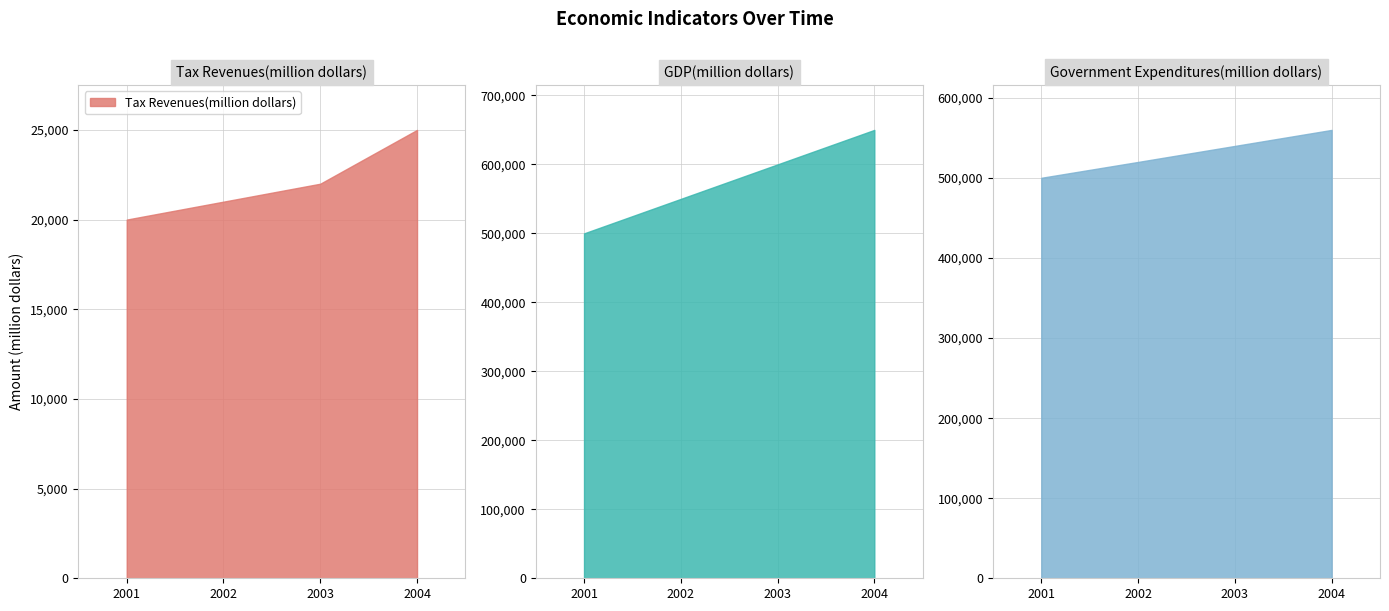

After their last crossing, which series has the higher values: GDP(million dollars) or Government Expenditures(million dollars)?

GDP(million dollars)